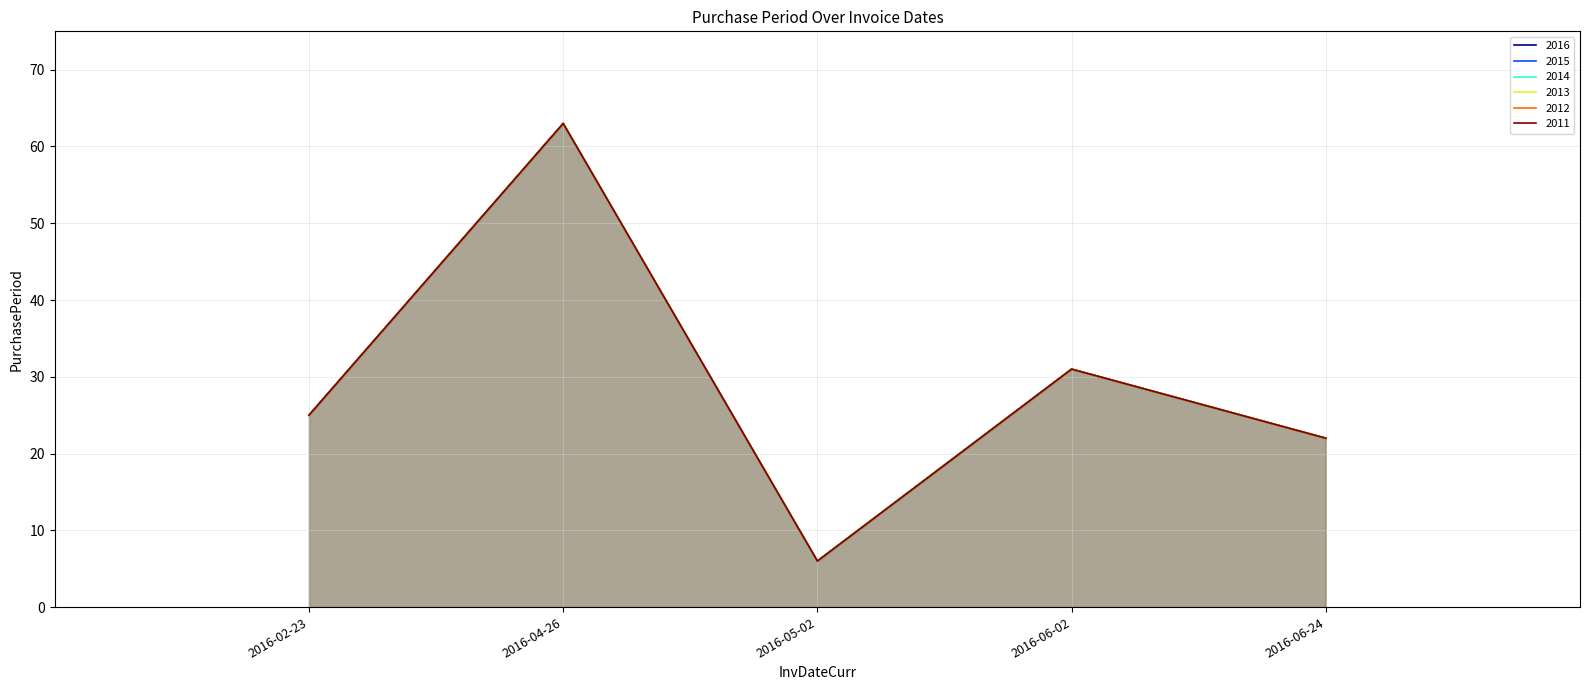

What is the difference between the values at 2016-06-02 and 2016-06-24?

9